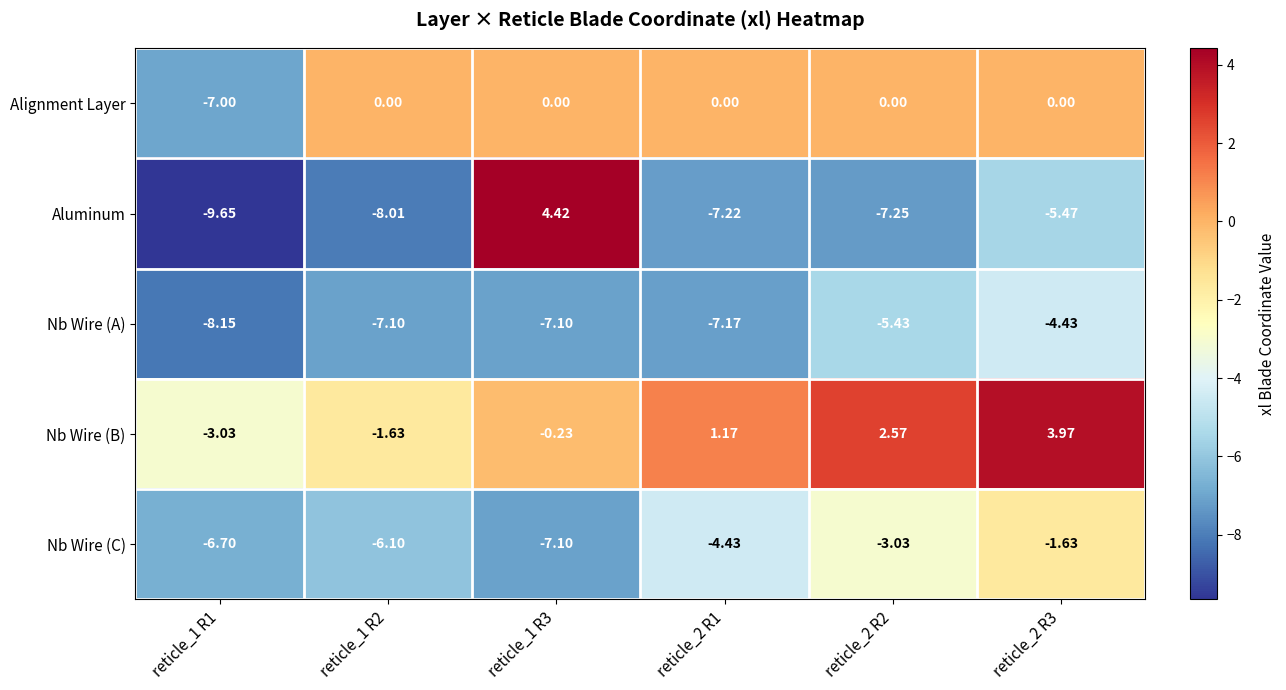

Rank the series at reticle_2 R2 from lowest to highest value.

Aluminum, Nb Wire (A), Nb Wire (C), Alignment Layer, Nb Wire (B)